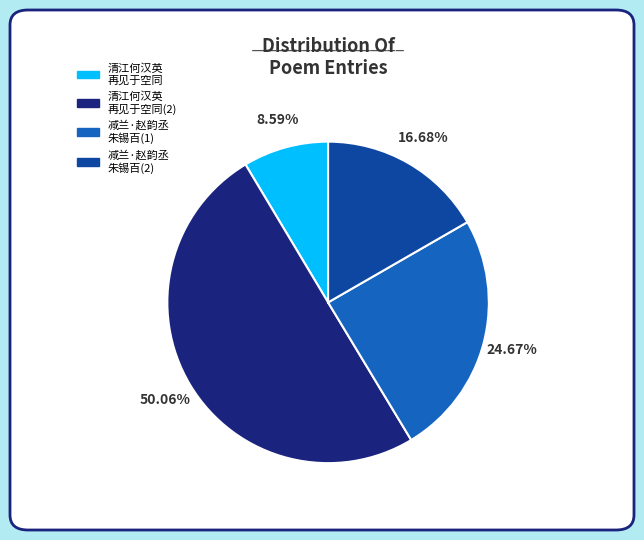

Which category has the smallest portion of the pie?

清江何汉英 再见于空同